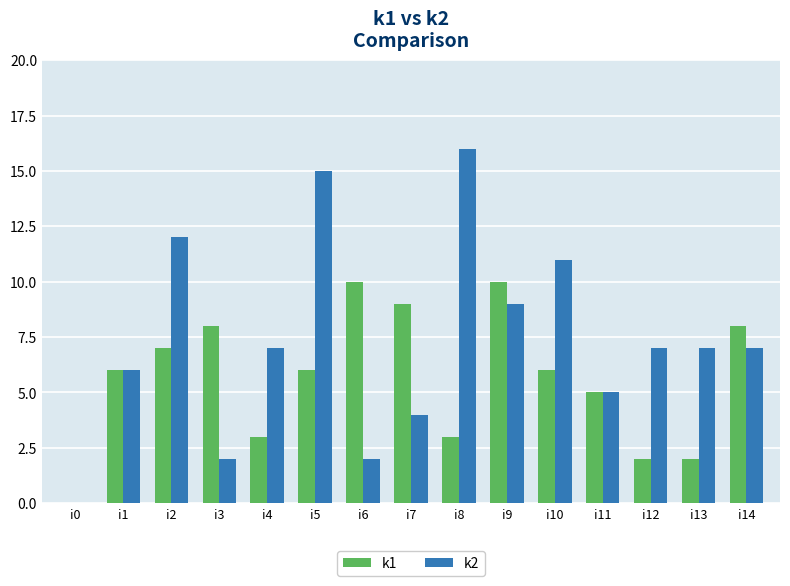

At which category is the sum across all series the highest?

i5